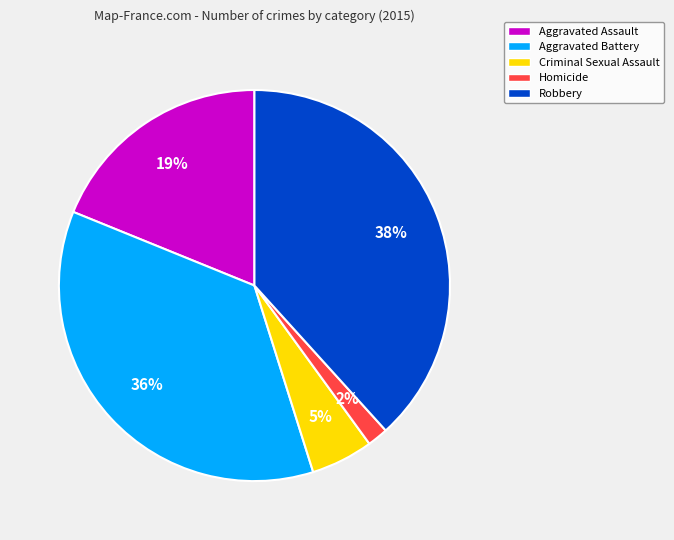

To the nearest percent, what percentage of the pie is Criminal Sexual Assault?

5%